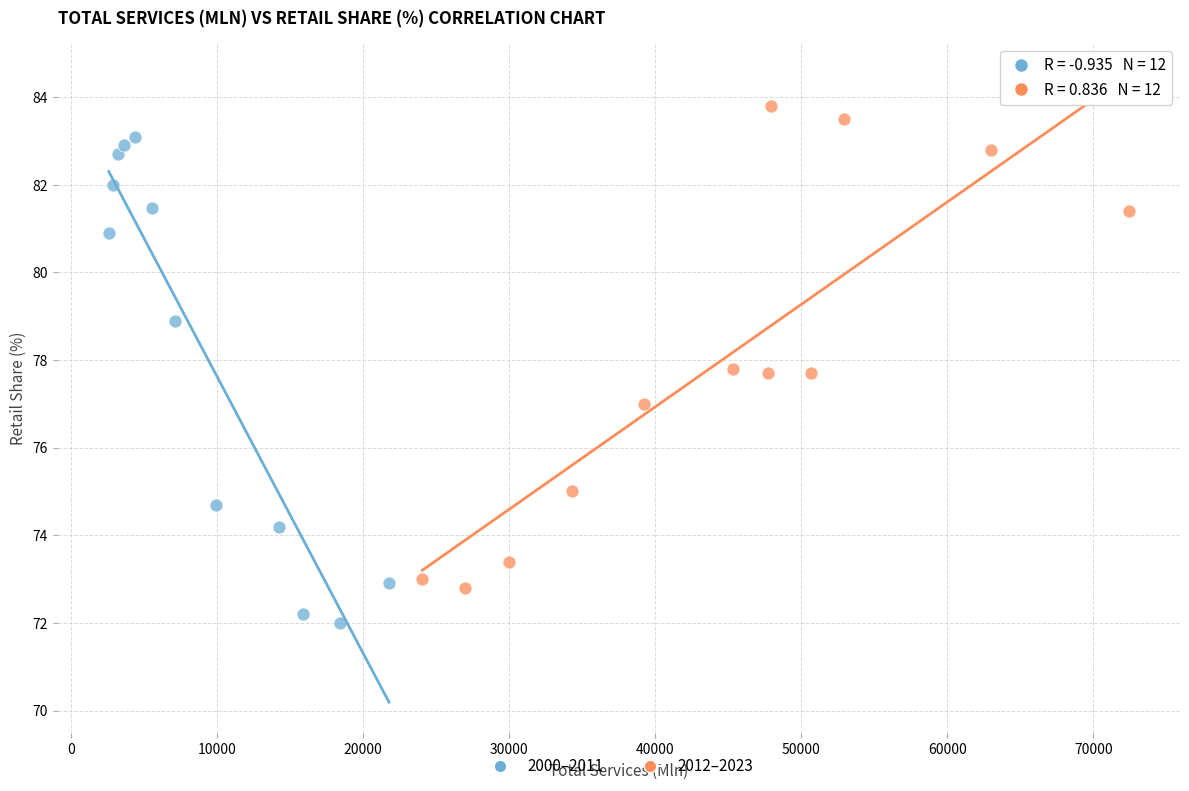

Which series contains the highest Y value?

2012–2023